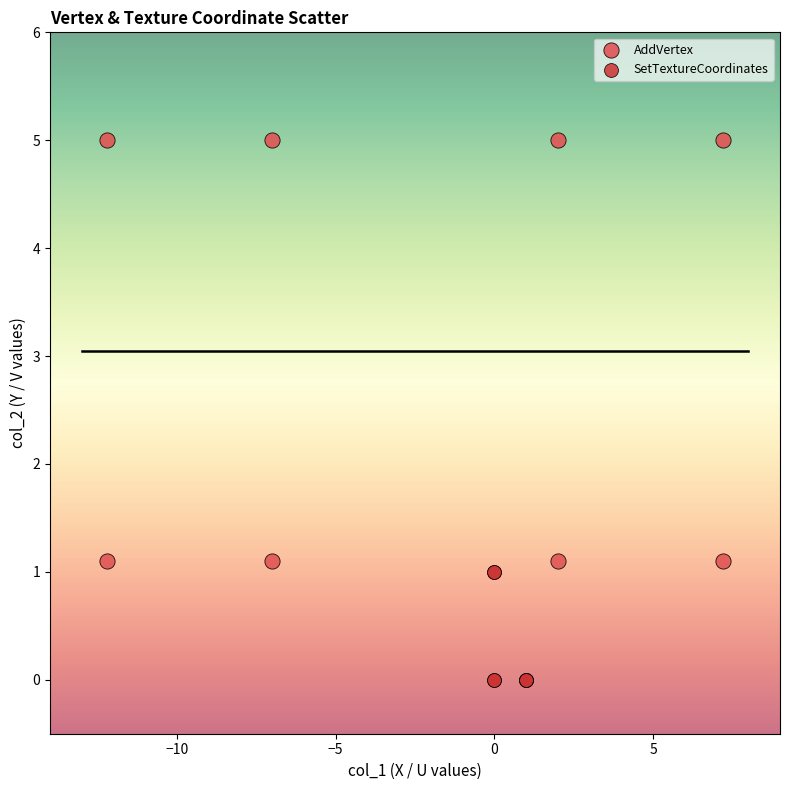

Which series contains the highest Y value?

AddVertex